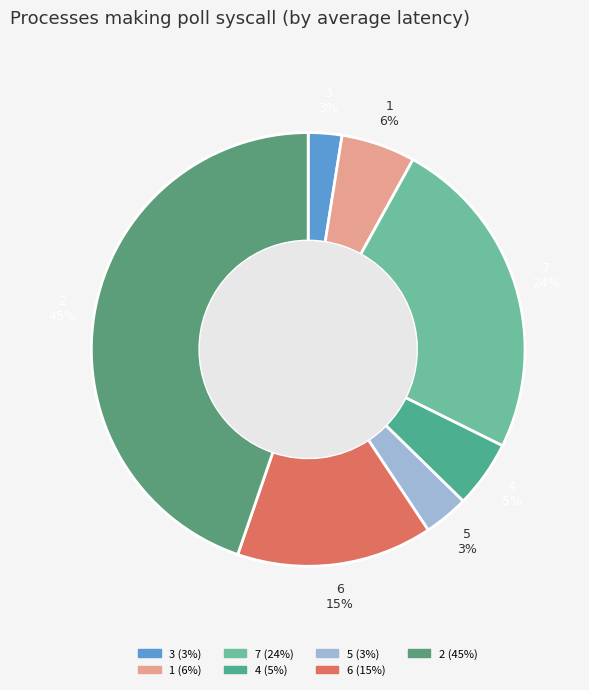

What is the smallest slice in the pie chart?

3